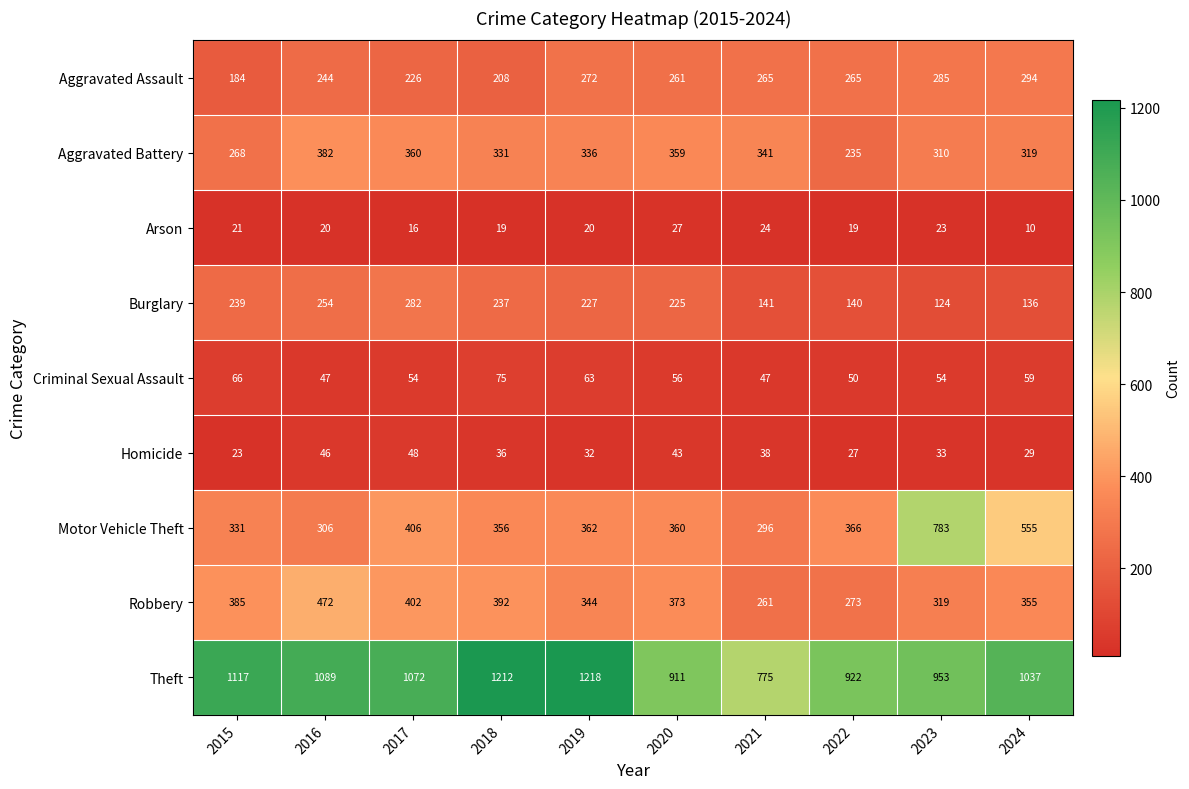

The Robbery series shows 186 at 2019. True or false?

False